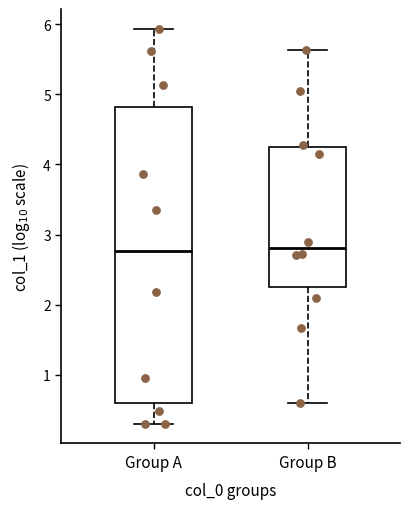

Reading left to right, transcribe this box plot: for each box, give where its median line is, the range the box spans, and where its two whiskers end, as read against the y-axis. The values are not printed on the chart, so give them approximately, as read against the axis.

Group A: median 2.8, box 0.6 to 4.8, whiskers 0.3 to 5.9
Group B: median 2.8, box 2.2 to 4.2, whiskers 0.6 to 5.6